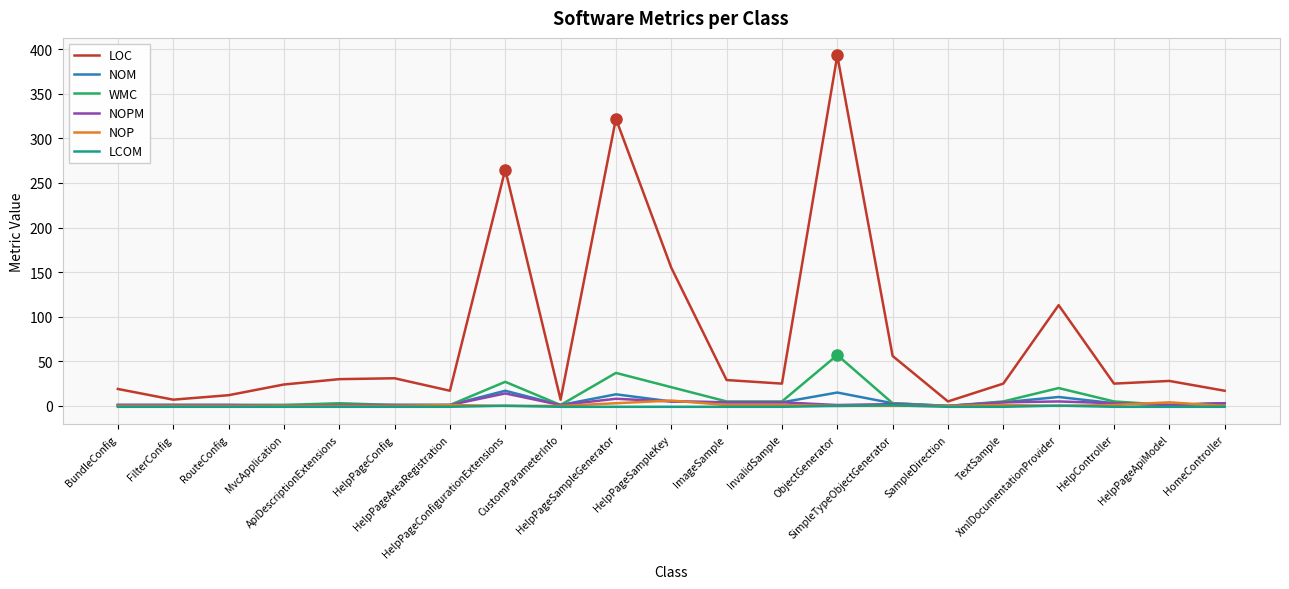

What are all the series names shown in the legend?

LOC, NOM, WMC, NOPM, NOP, LCOM